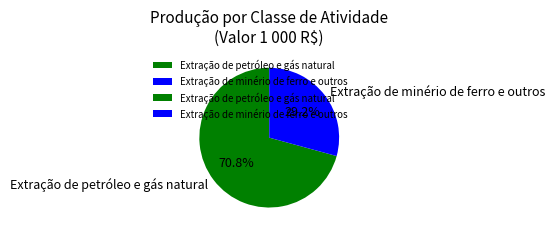

How many segments does this pie chart have?

2